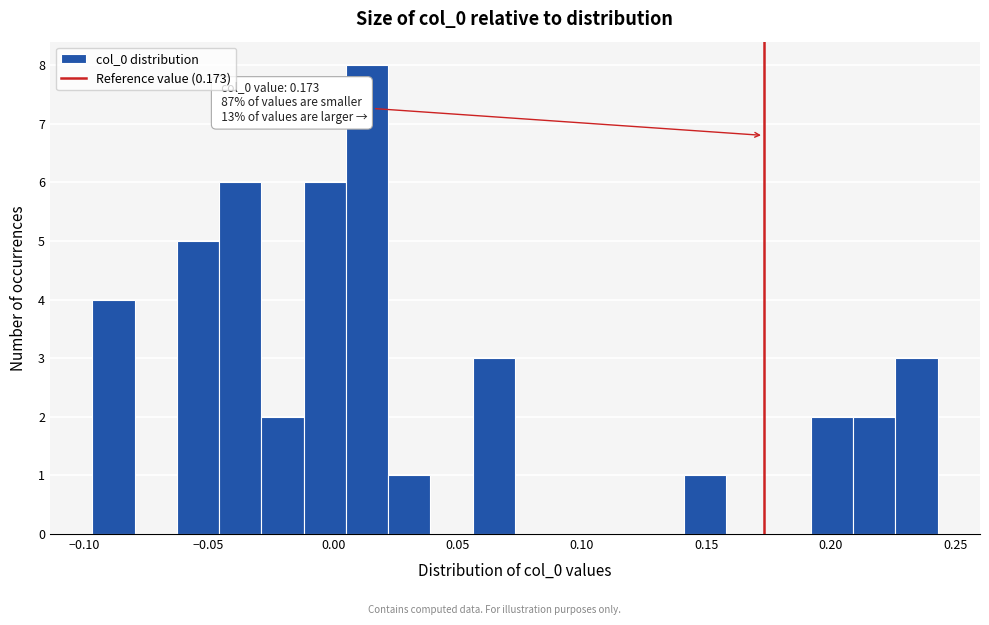

Read against the x-axis, roughly where is the centre of the tallest bar?

0.015